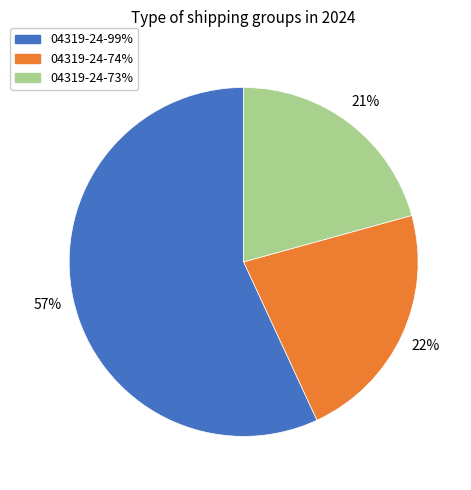

To the nearest percent, what is the difference between the largest and smallest slice percentages?

36%